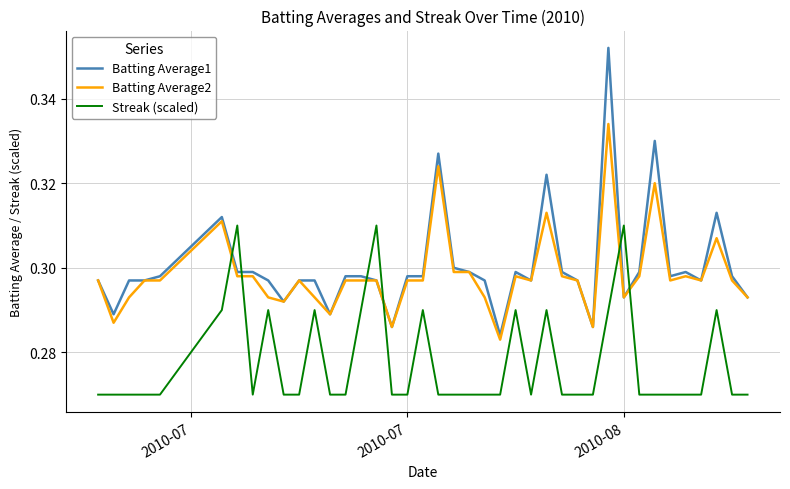

Which series has the largest range (max minus min)?

Batting Average1